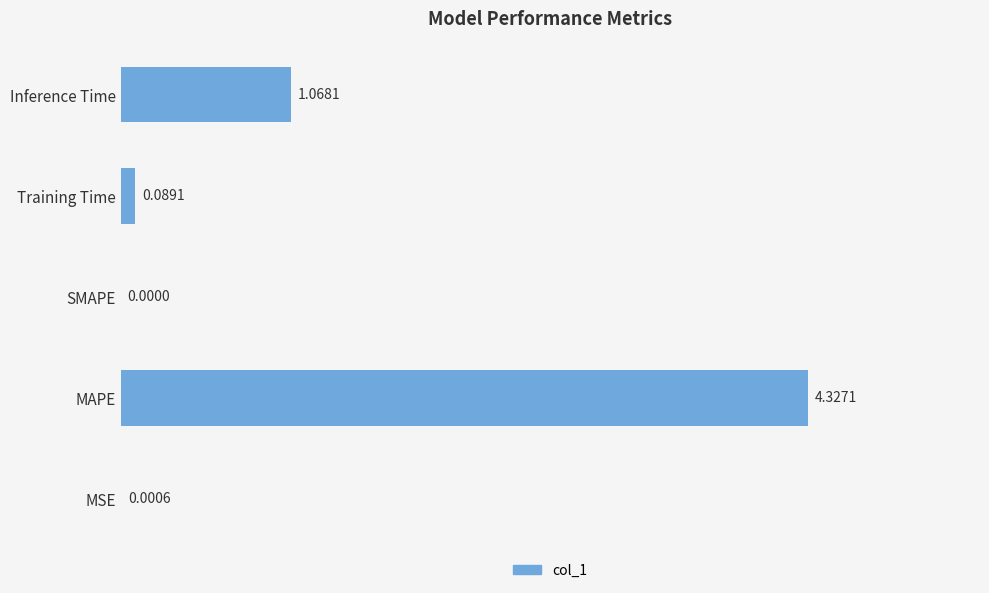

How many series are shown in this chart?

1